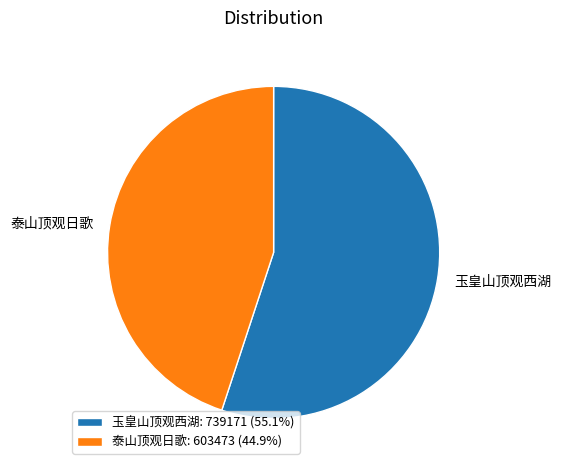

Is the sum of 泰山顶观日歌: 603473 (44.9%) and 玉皇山顶观西湖: 739171 (55.1%) greater than half?

Yes